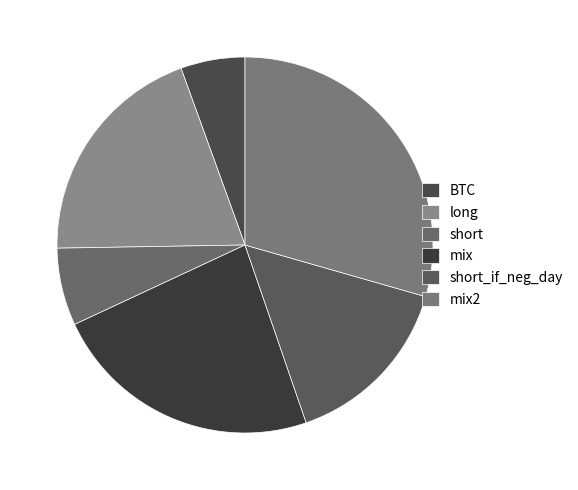

Rank the categories by value from highest to lowest.

mix2, mix, long, short_if_neg_day, short, BTC